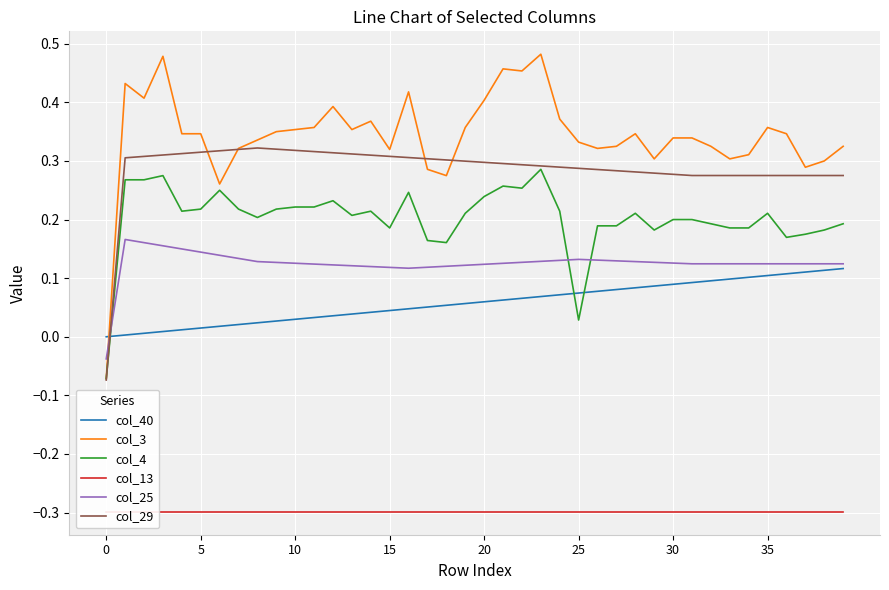

True or false: col_13 has a value of -0.5 at 12.

False